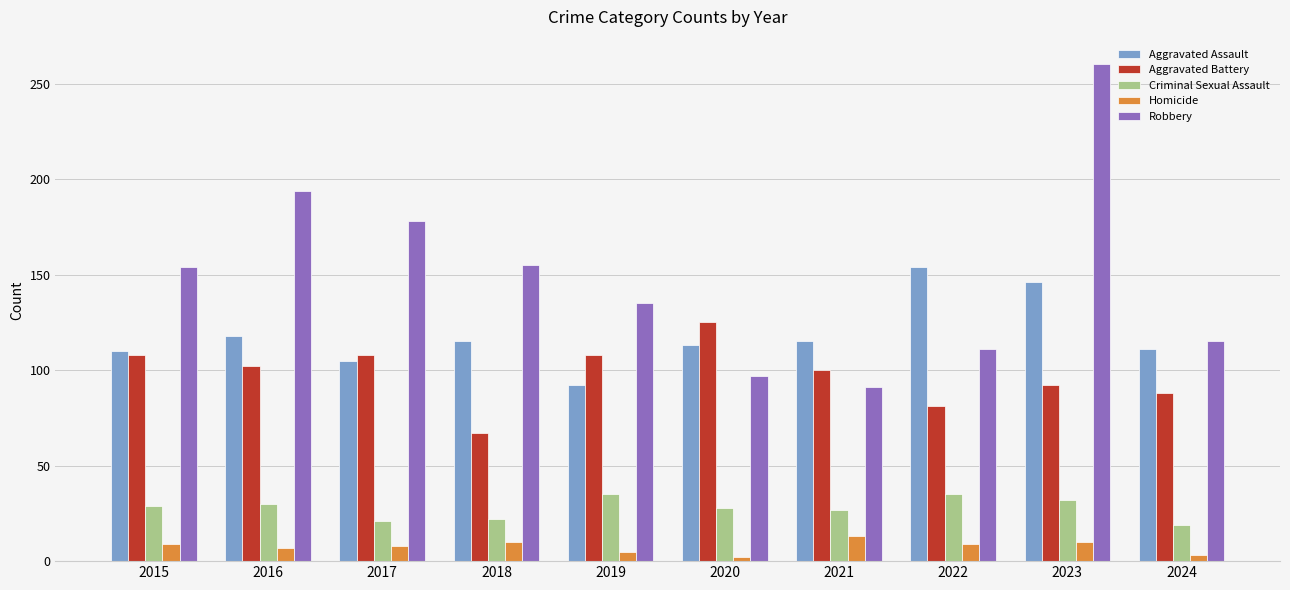

Is the value of Homicide at 2018 greater than the value of Aggravated Battery at 2024?

No